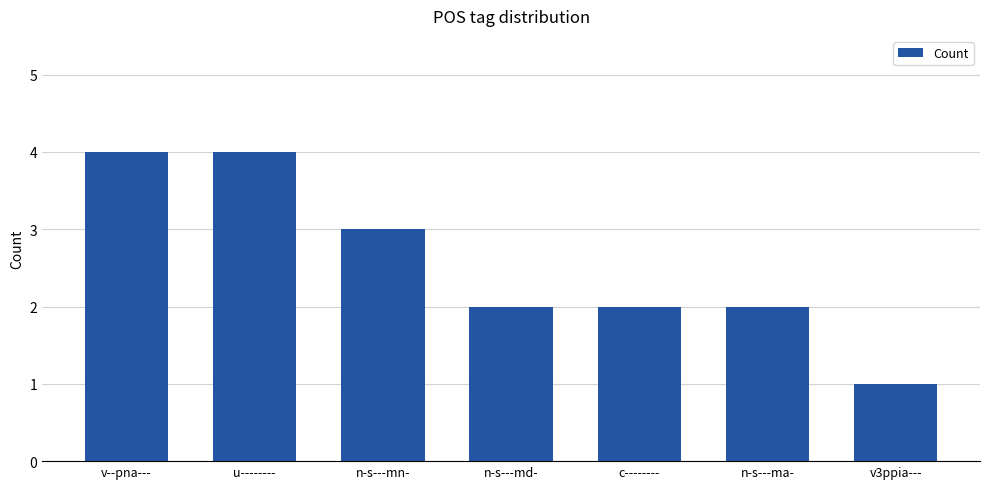

What is the change in value from v--pna--- to n-s---mn-?

-1